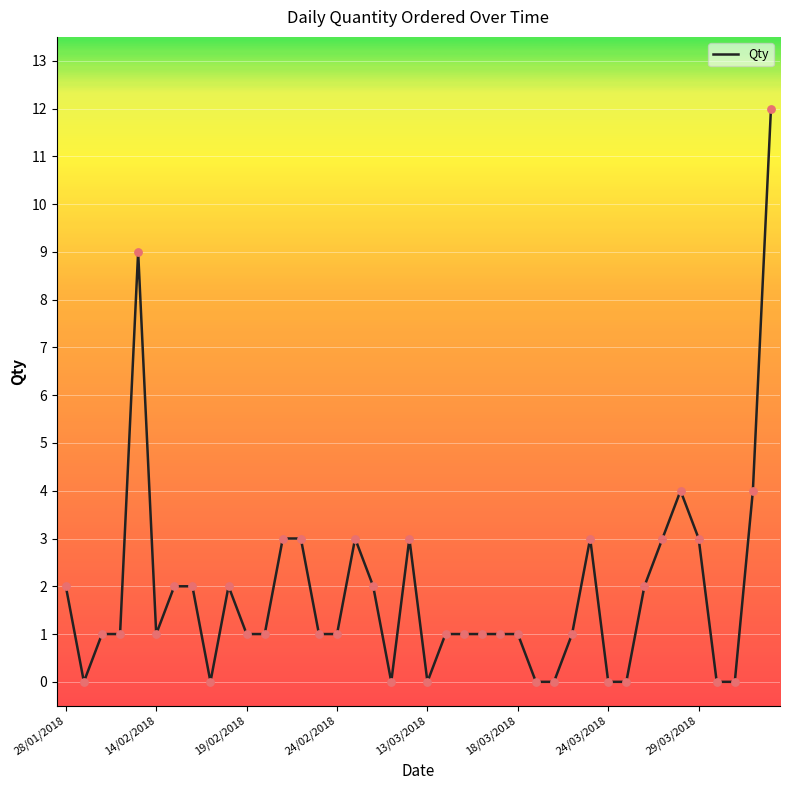

What is the difference between the maximum and minimum values?

12